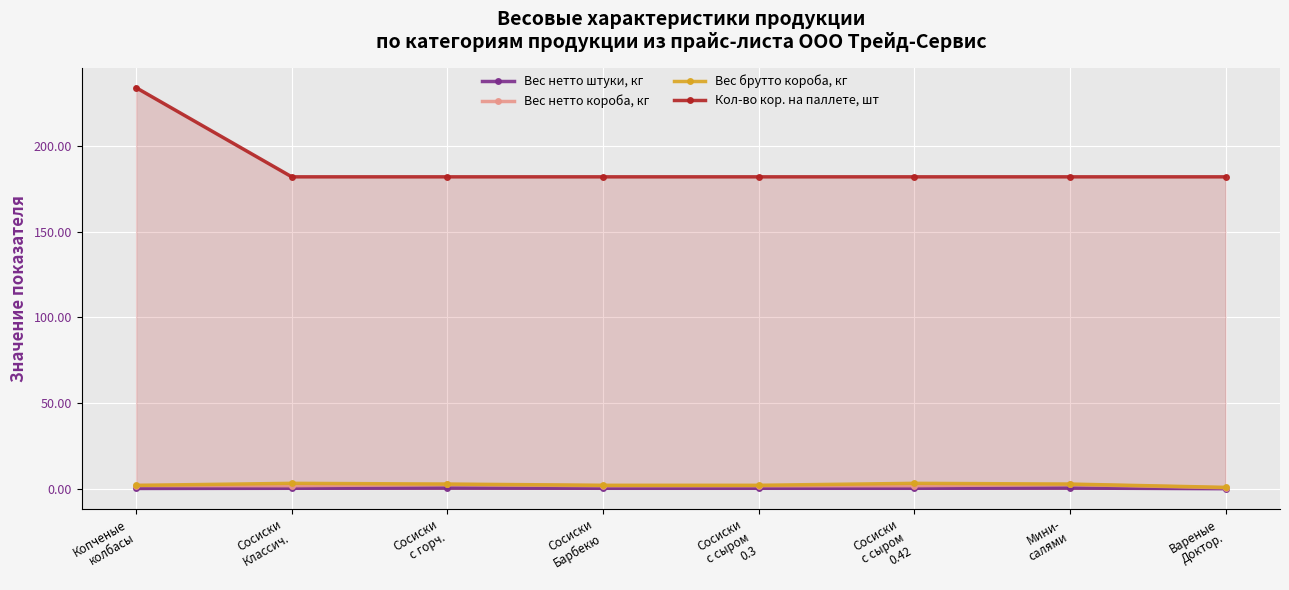

Which category has the highest value in the Вес брутто короба, кг series?

Сосиски
Классич.